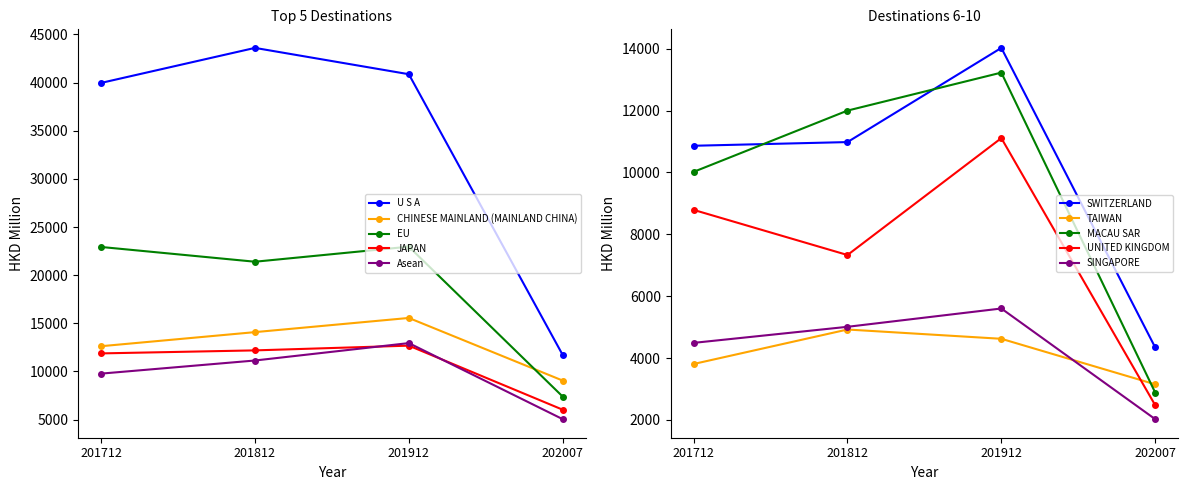

Which series changed the most between EU and Asean?

201712